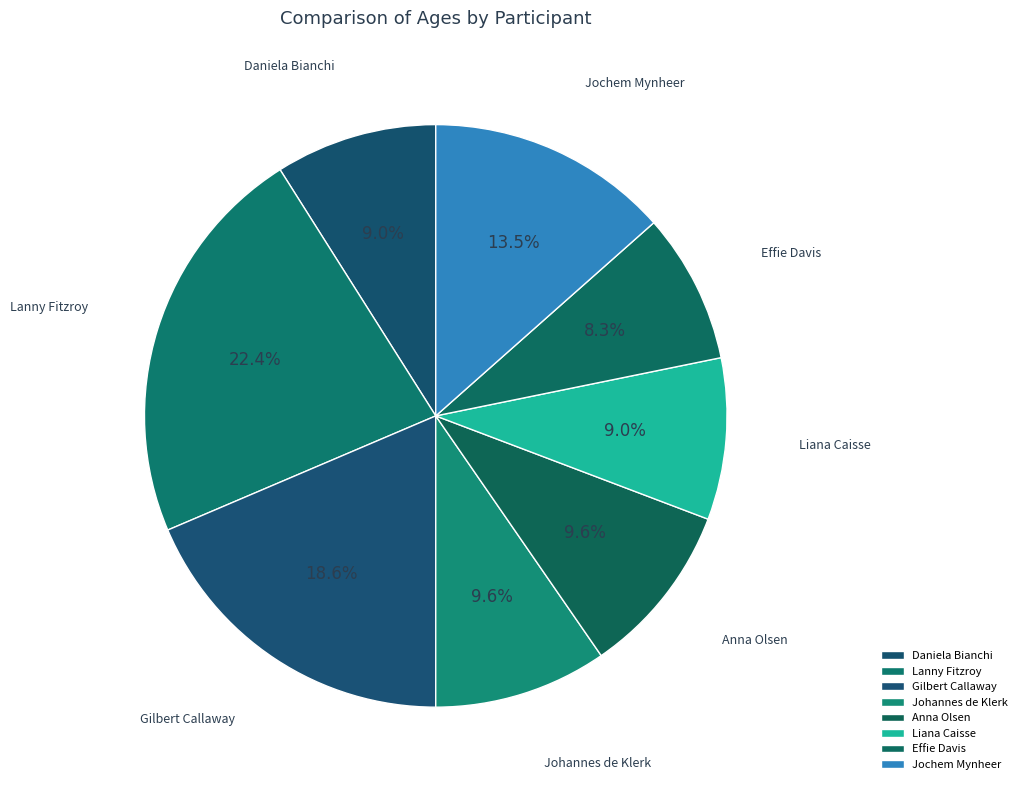

To the nearest percent, what is the difference between the Daniela Bianchi and Effie Davis slice percentages?

1%